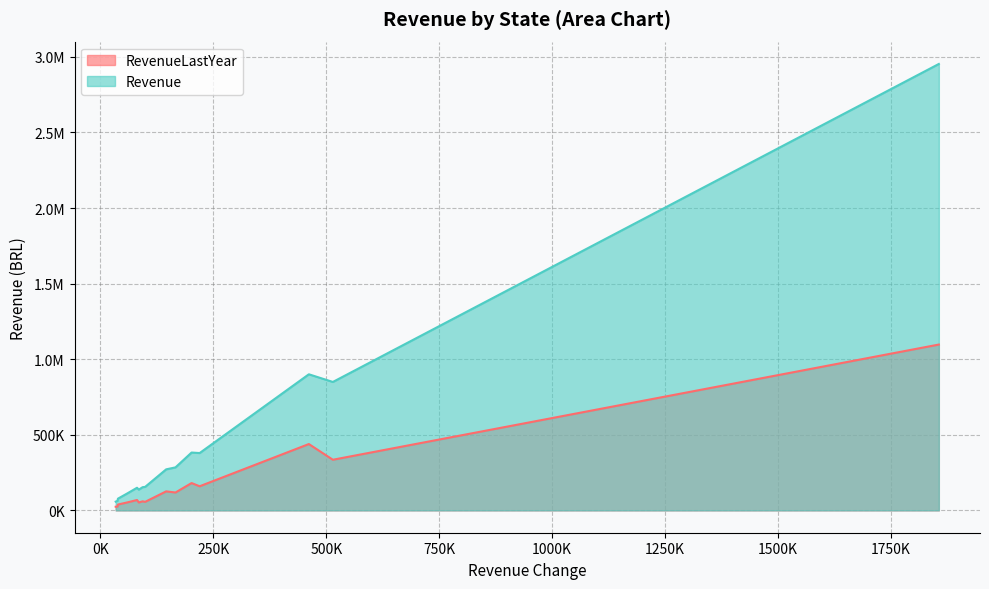

What is the sum of the RevenueLastYear values at Rio Grande do Sul and Distrito Federal?

237444.4